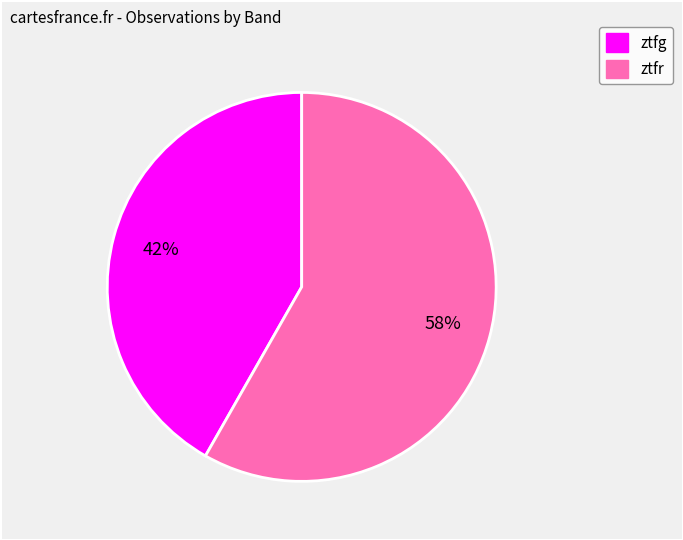

Count the number of slices in the pie.

2